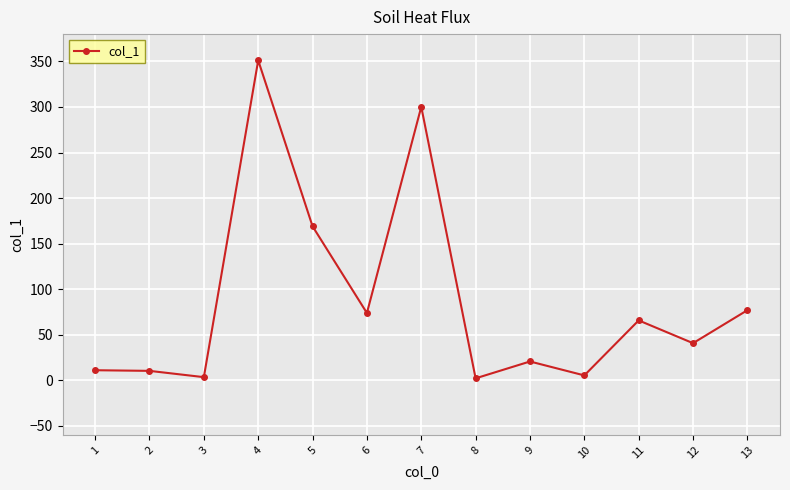

What is the ratio of the value at 4 to the value at 6?

4.8